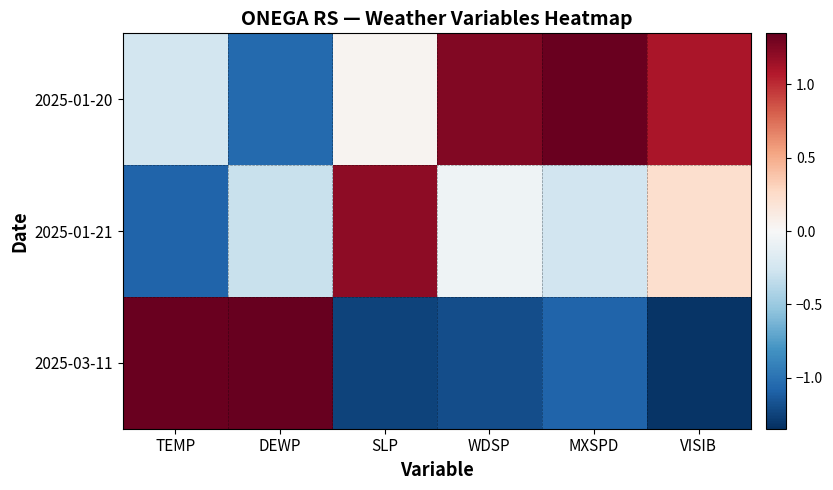

How many data points does each series have?

6